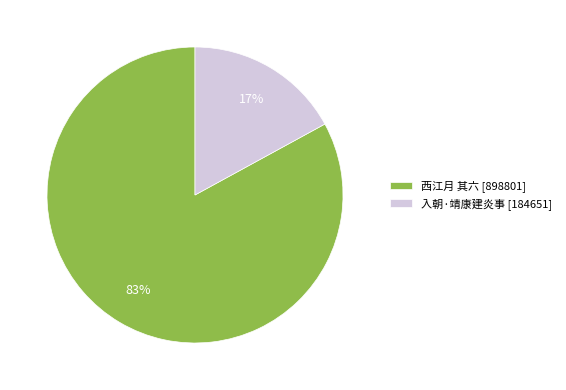

Which slice is the largest?

西江月 其六